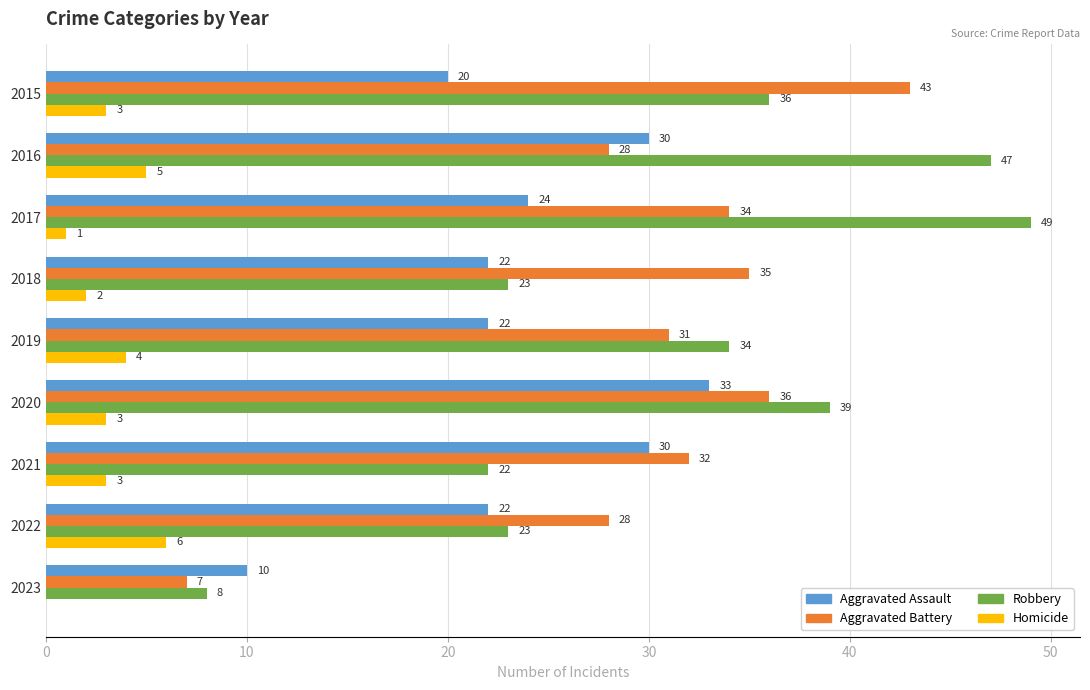

What is the sum of all Aggravated Assault values?

213